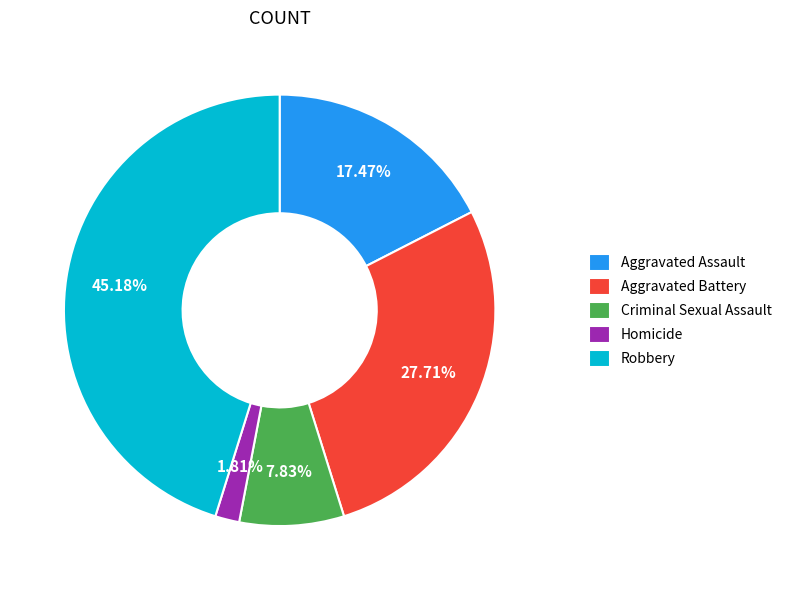

To the nearest percent, what percentage of the pie is Aggravated Battery?

28%